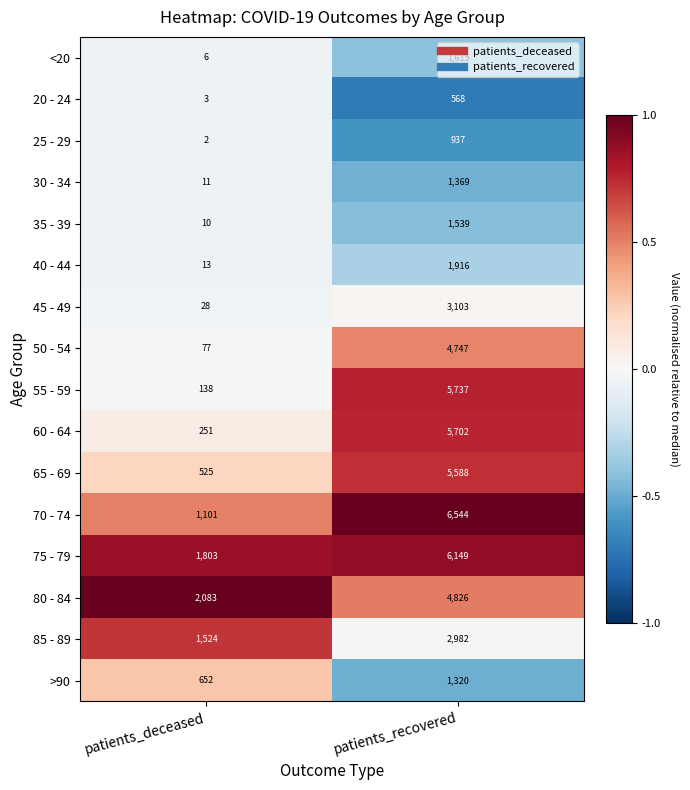

Which series has the widest spread of values?

55 - 59